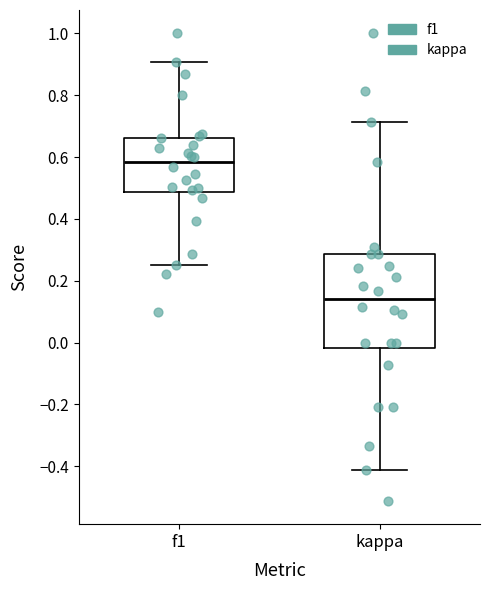

Comparing the boxes themselves (not the whiskers), which one is the tallest?

kappa